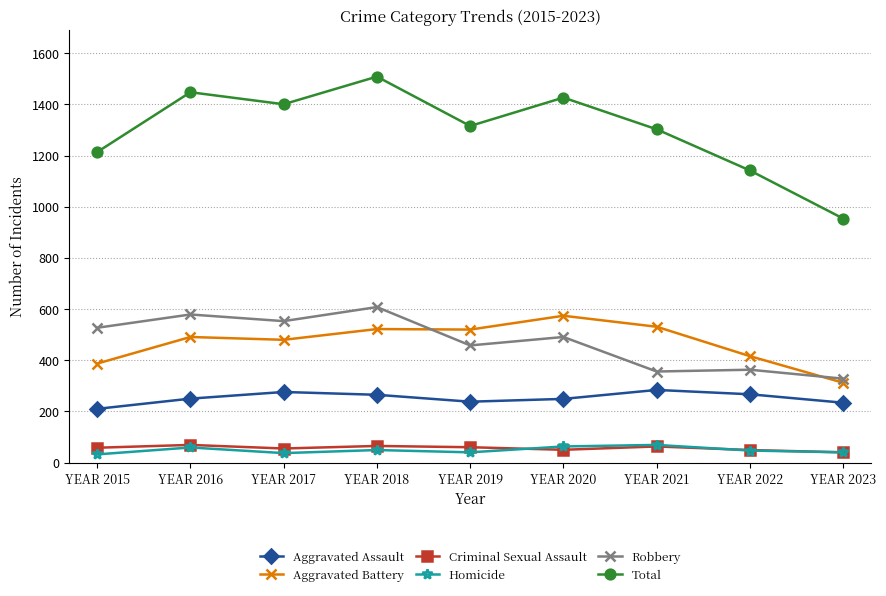

Where is the first local minimum for Total?

YEAR 2017